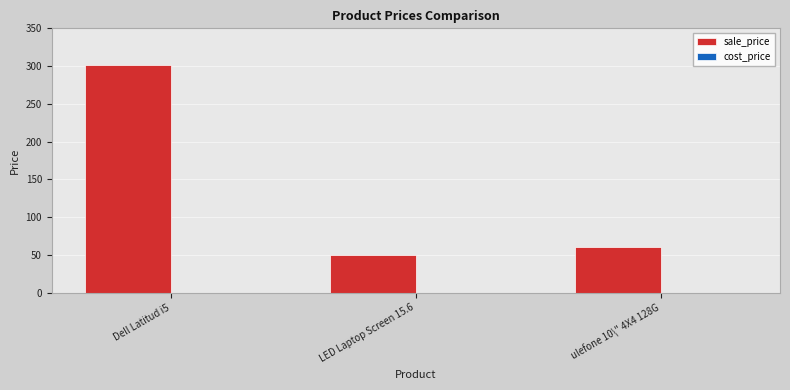

Rank the categories by value from highest to lowest.

Dell Latitud i5, ulefone 10\" 4X4 128G, LED Laptop Screen 15.6